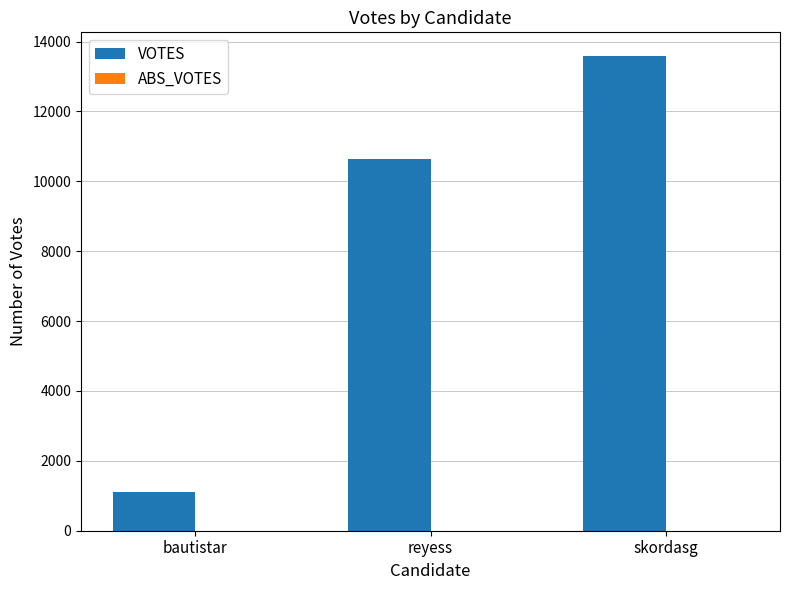

Which has a higher value, reyess or skordasg?

skordasg